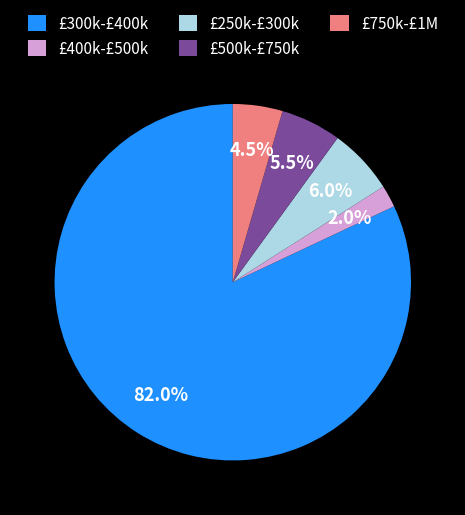

Is the sum of £300k-£400k and £400k-£500k greater than half?

Yes